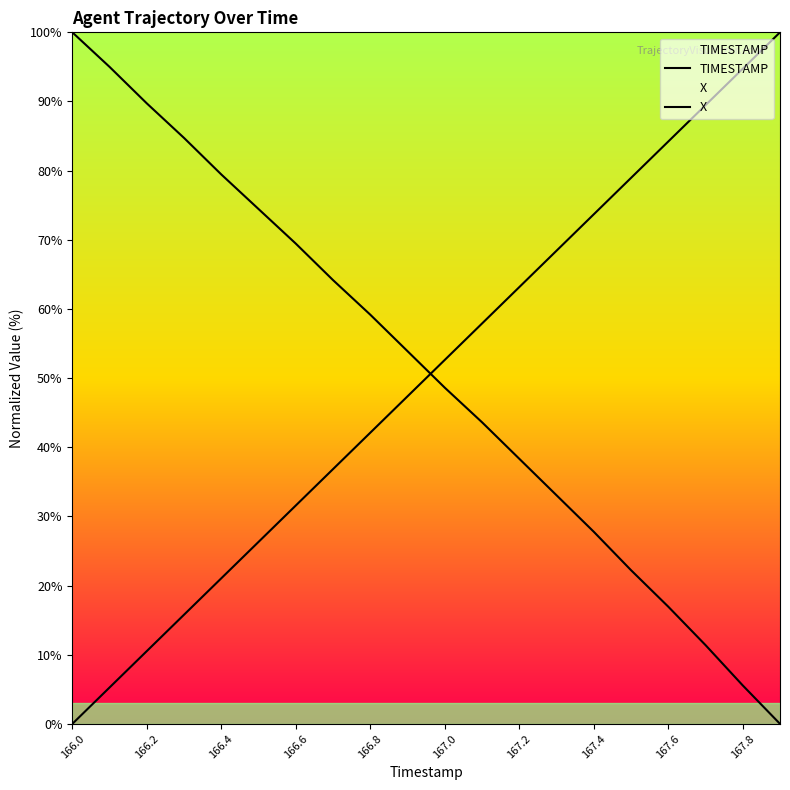

What is the sum of the TIMESTAMP values at 167.8 and 167.0?

147.4